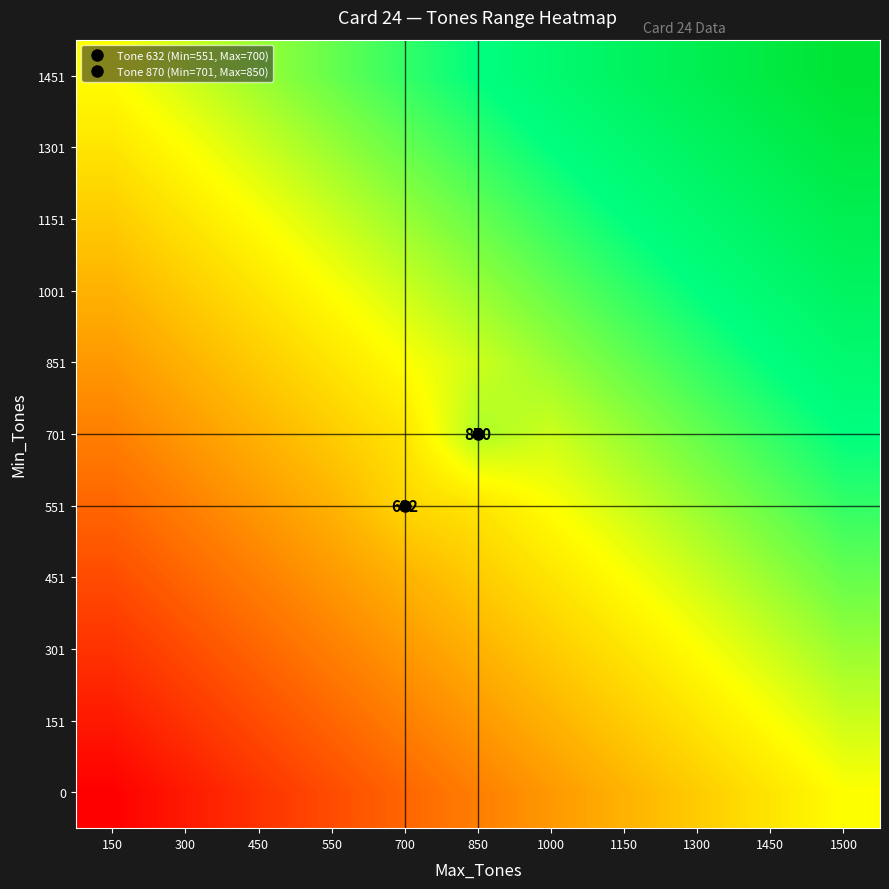

At which category does the chart reach its minimum across all series?

150